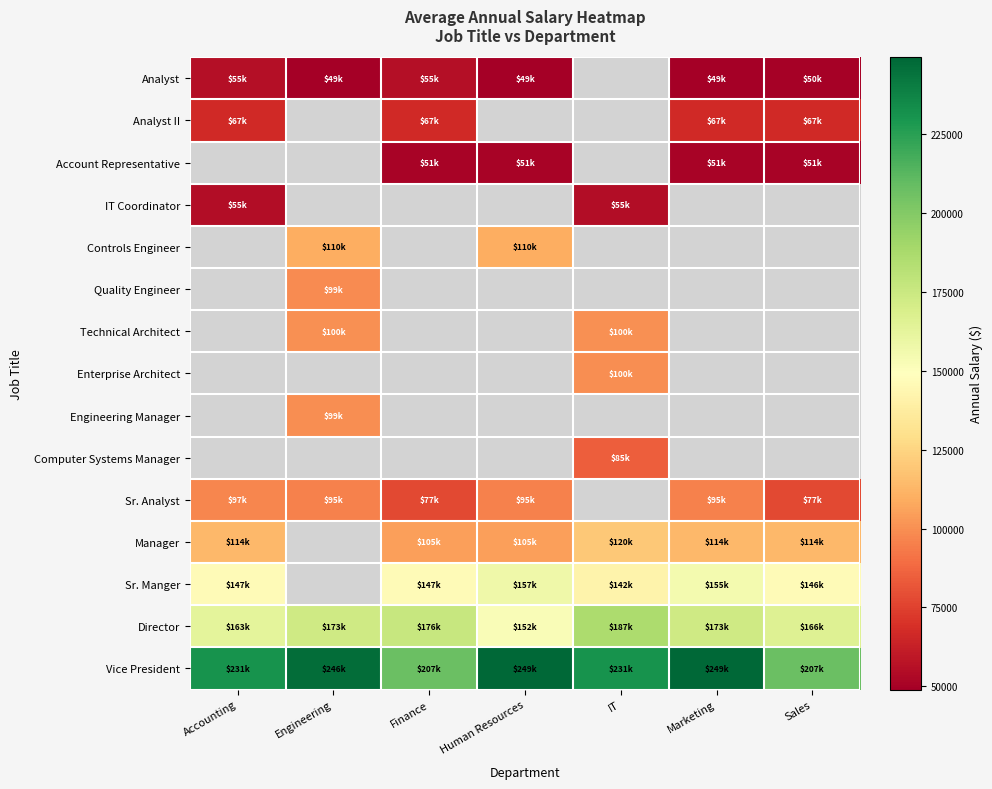

Which series changed the most between Engineering and Marketing?

Vice President